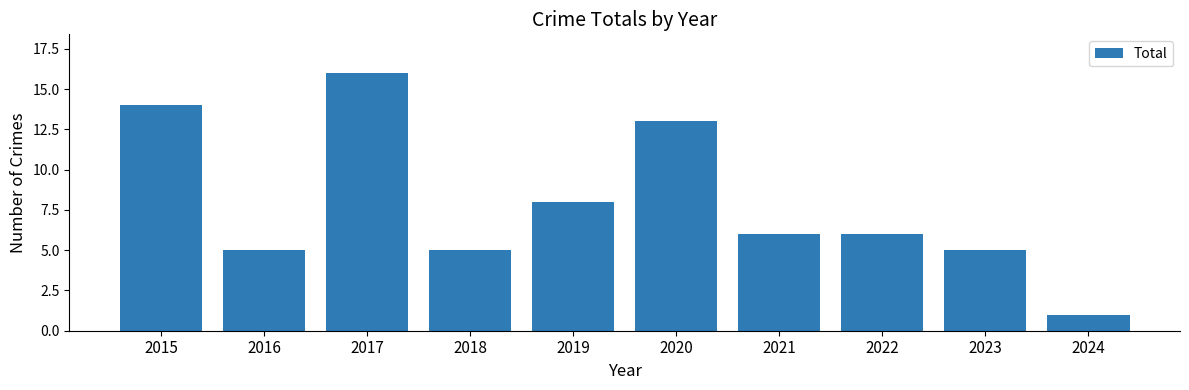

The chart shows a value of 5 at 2018. True or false?

True